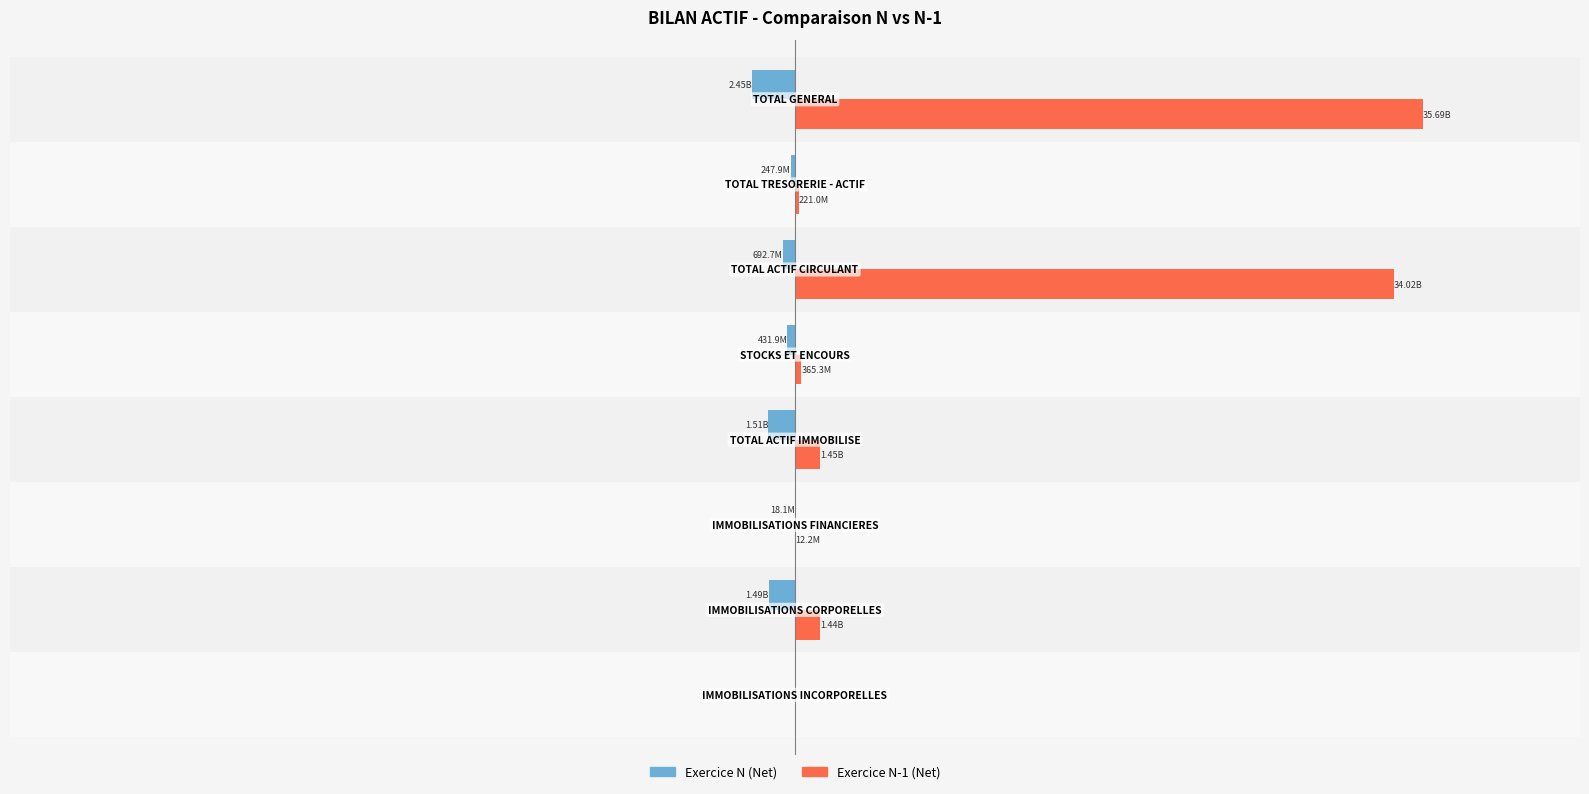

What are all the series names shown in the legend?

Exercice N (Net), Exercice N-1 (Net)